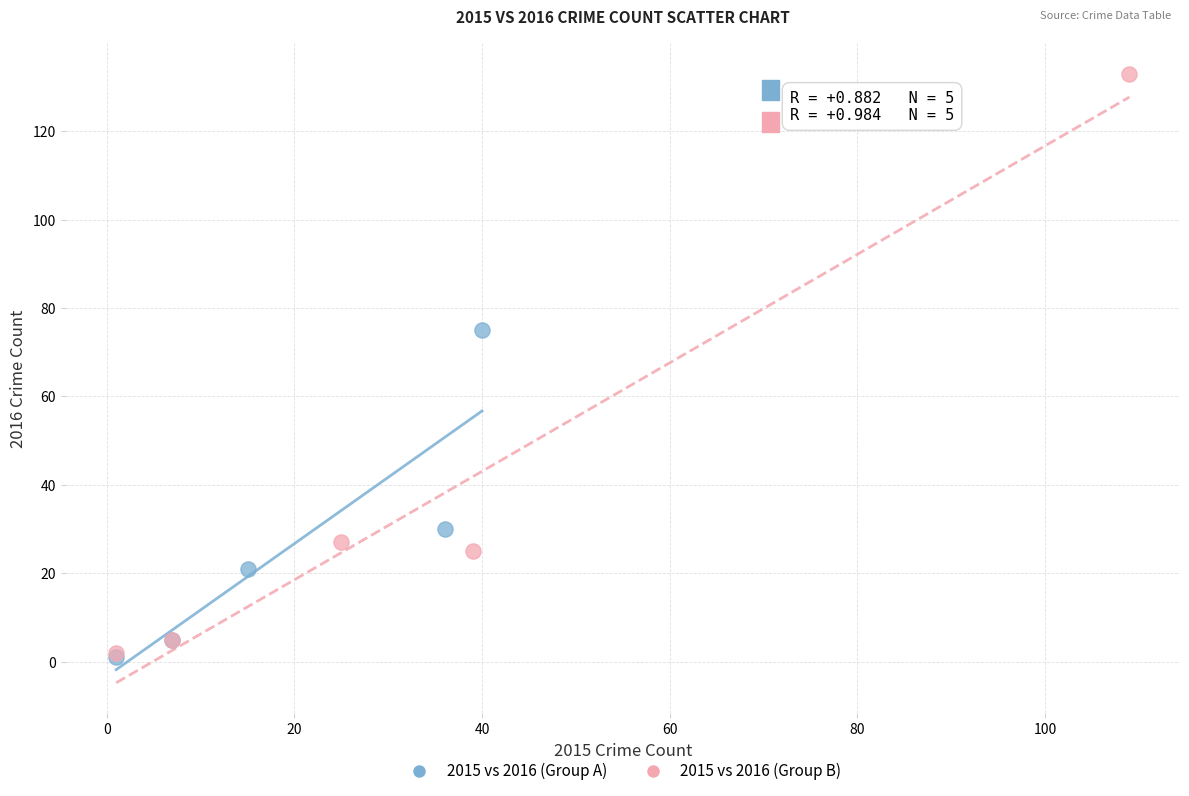

Which series has the largest Y range (max minus min)?

2015 vs 2016 (Group B)